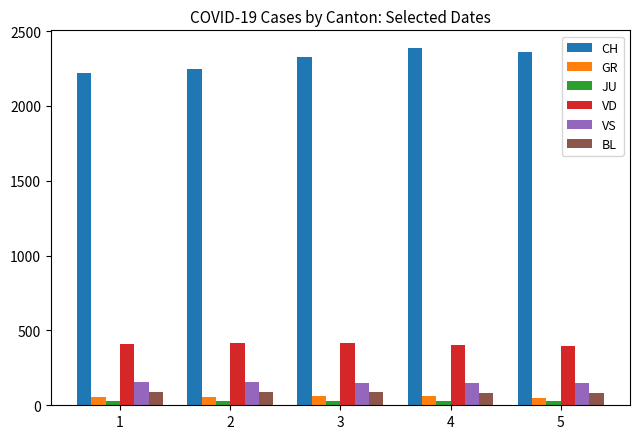

Which category has the highest value across all series?

4